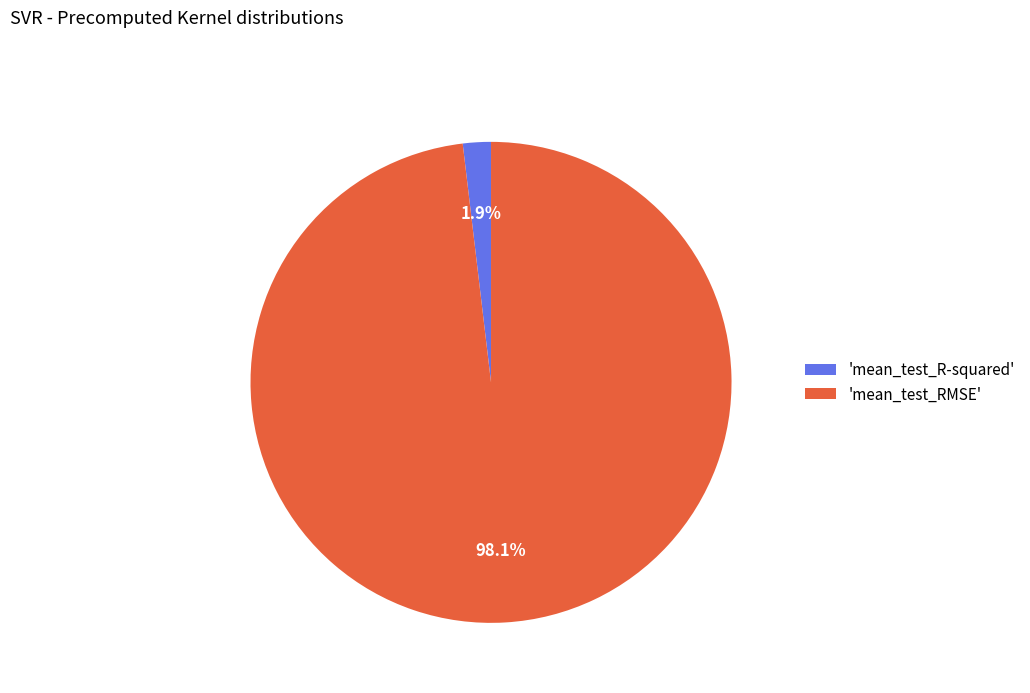

How many slices are in this pie chart?

2